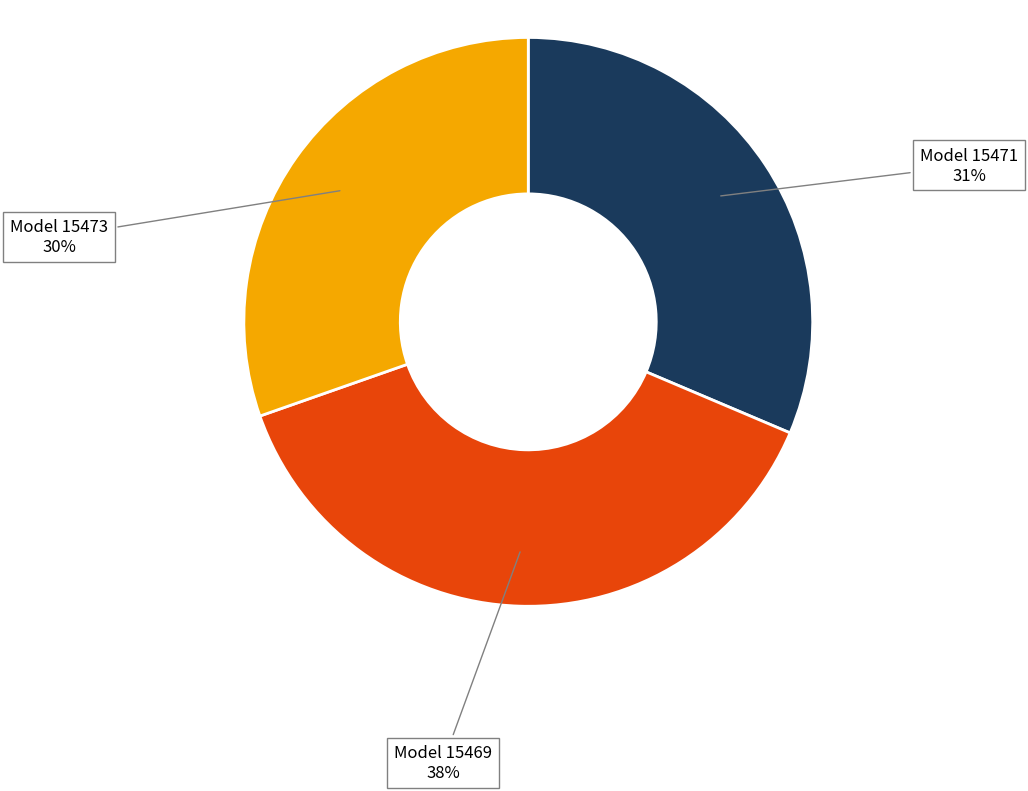

Does any single category account for the majority?

No